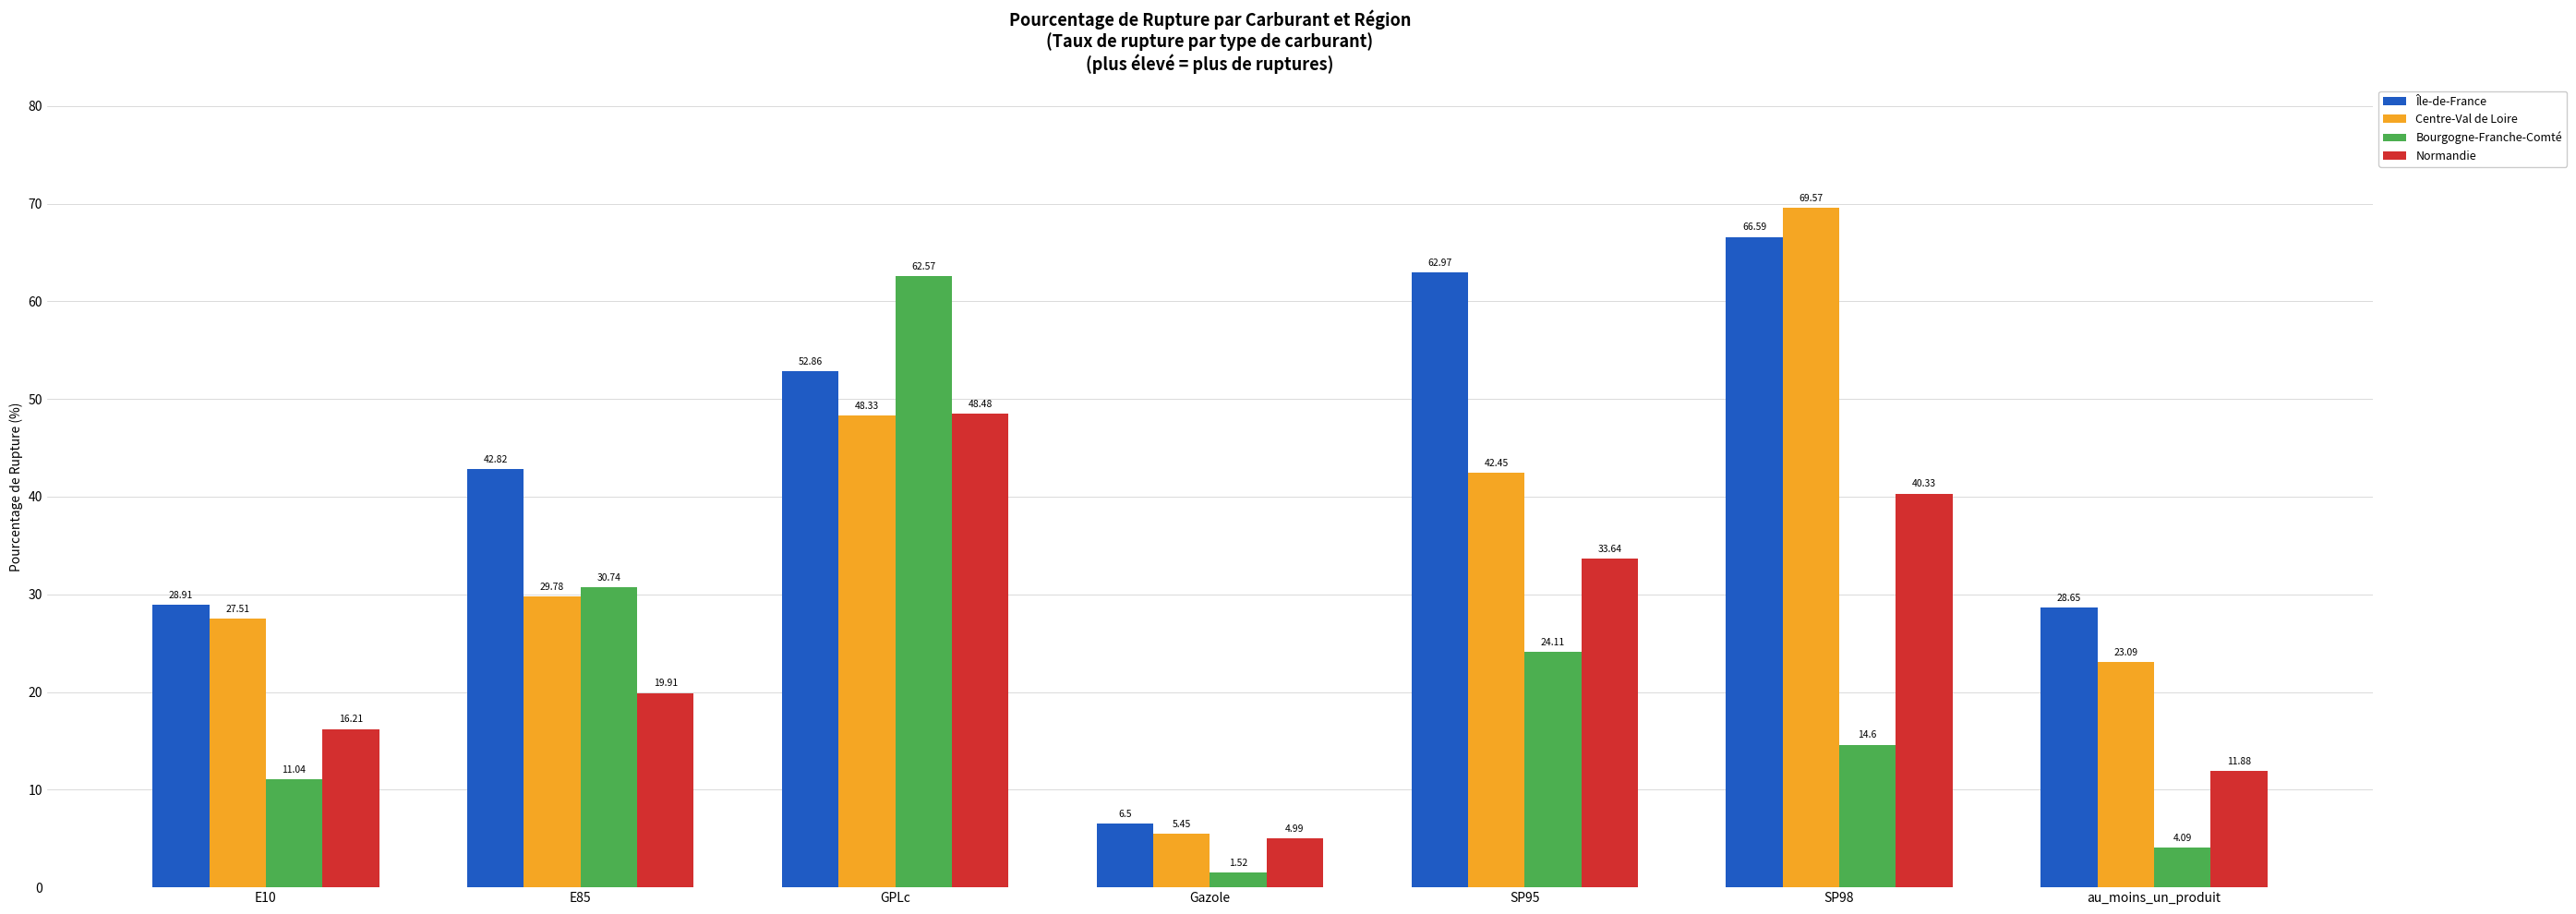

Is it true that Bourgogne-Franche-Comté equals 24.1 at SP95?

True